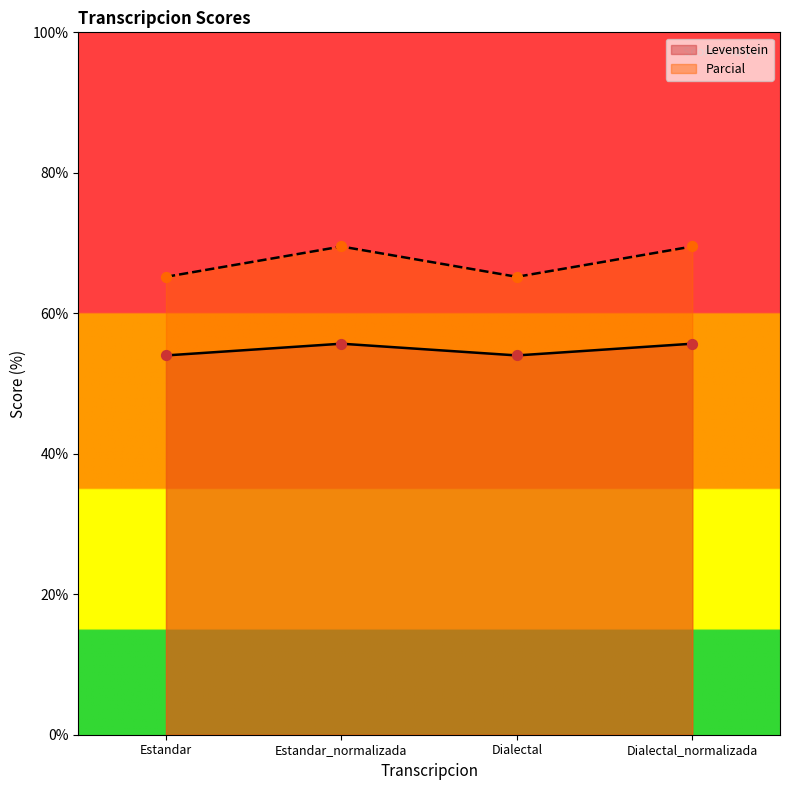

What is the total value across all series at Estandar_normalizada?

125.2